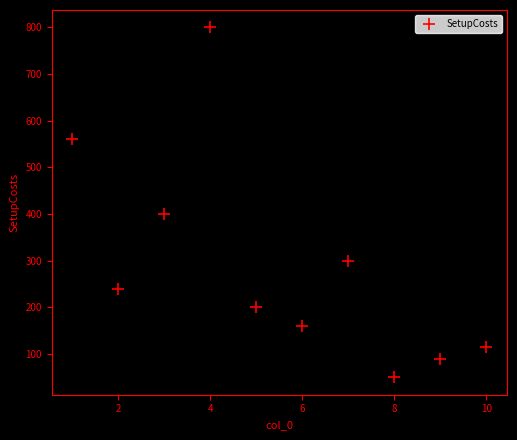

What Y value in the scatter plot is closest to 425?

400